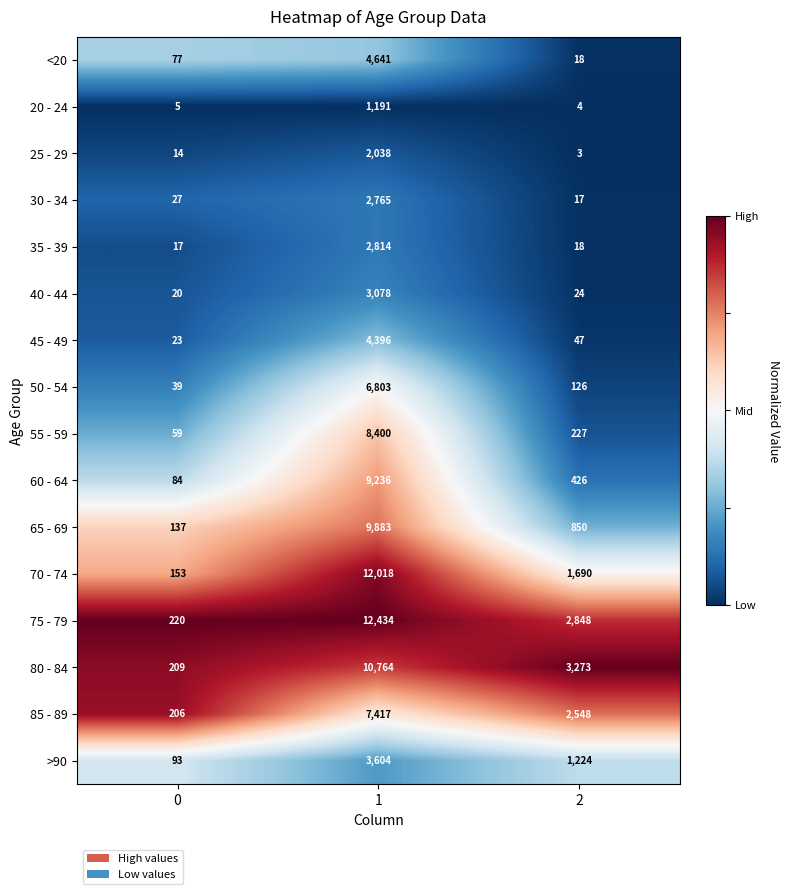

Which series has the largest total across all categories?

75 - 79